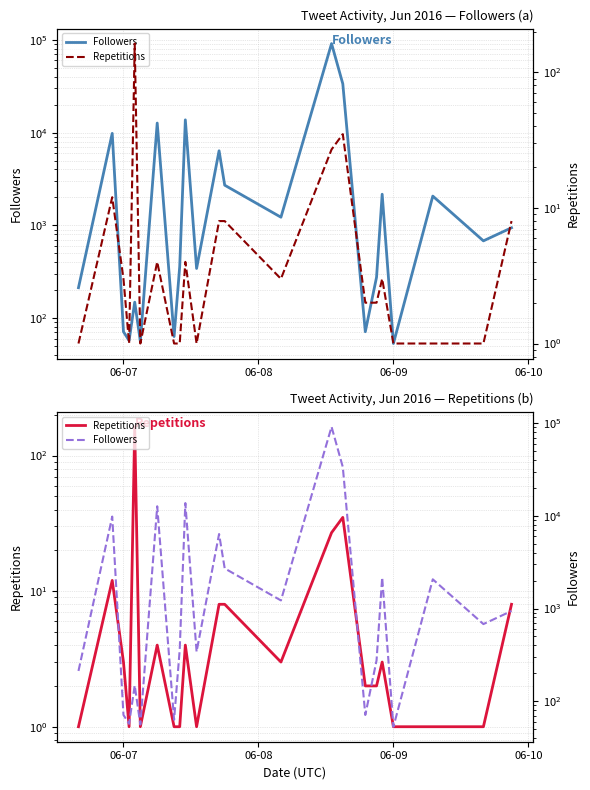

How many data points in Followers are less than 679?

11